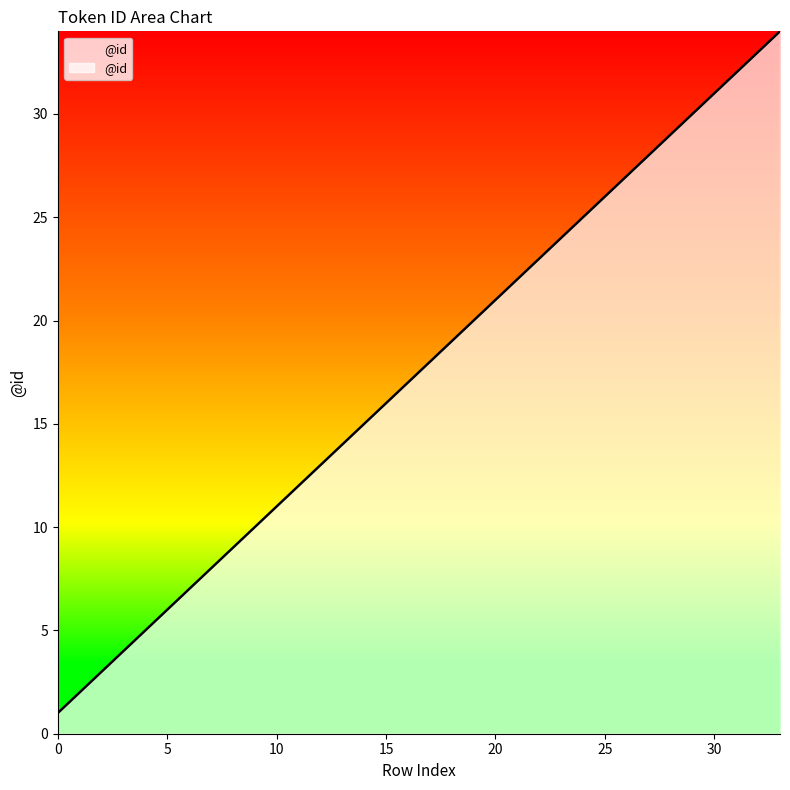

What is the greatest value displayed?

34